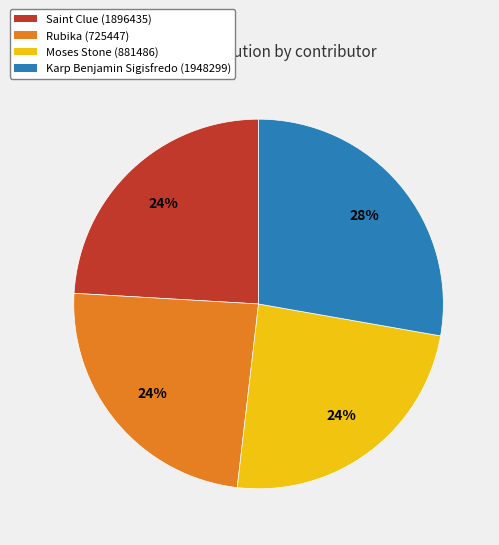

To the nearest percent, what percentage of the pie is Saint Clue (1896435)?

24%